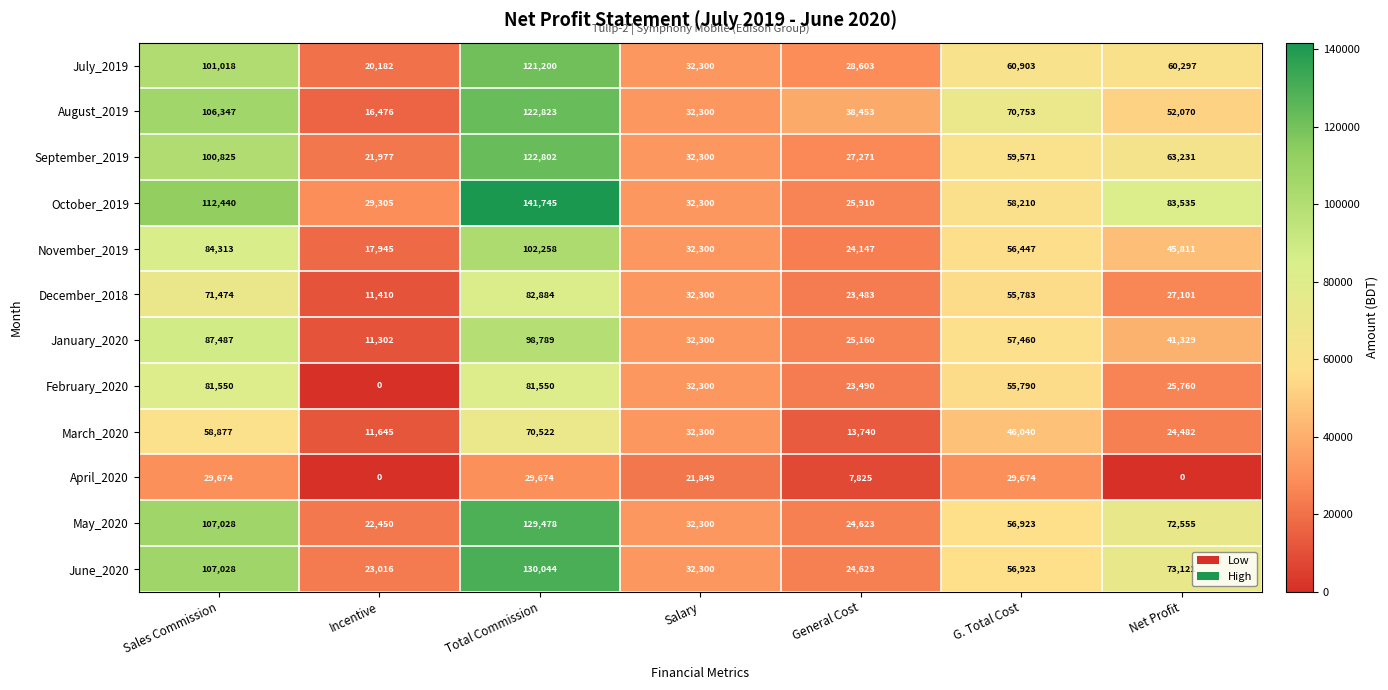

How many series are shown in this chart?

12